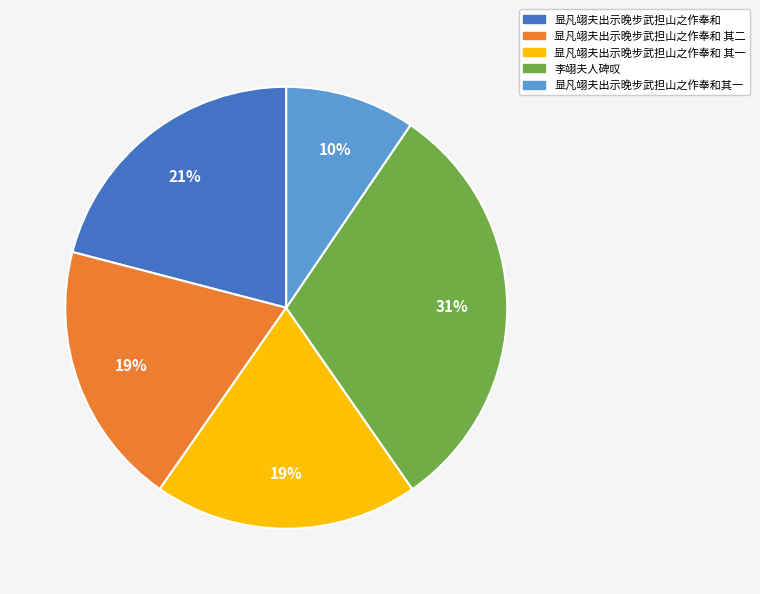

Does any single category account for the majority?

No